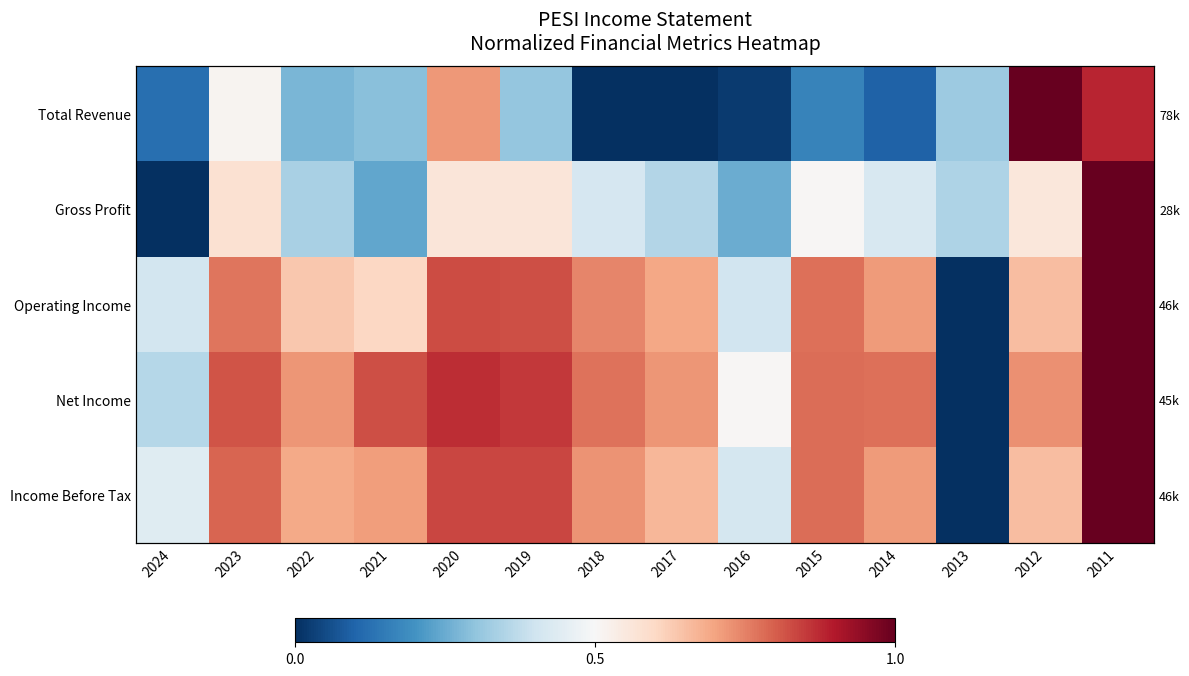

List the series in order of their peak value, highest first.

Total Revenue, Gross Profit, Operating Income, Net Income, Income Before Tax